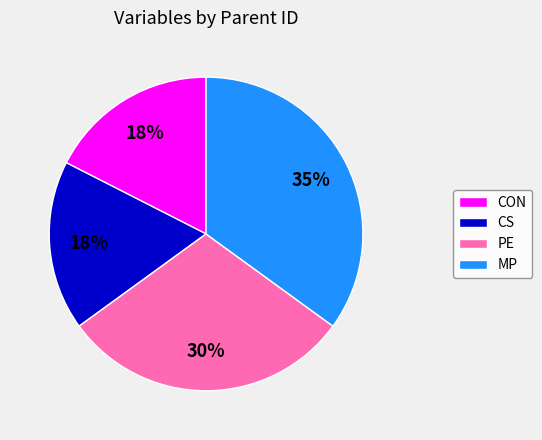

Is it true that MP is 35% of the pie?

True